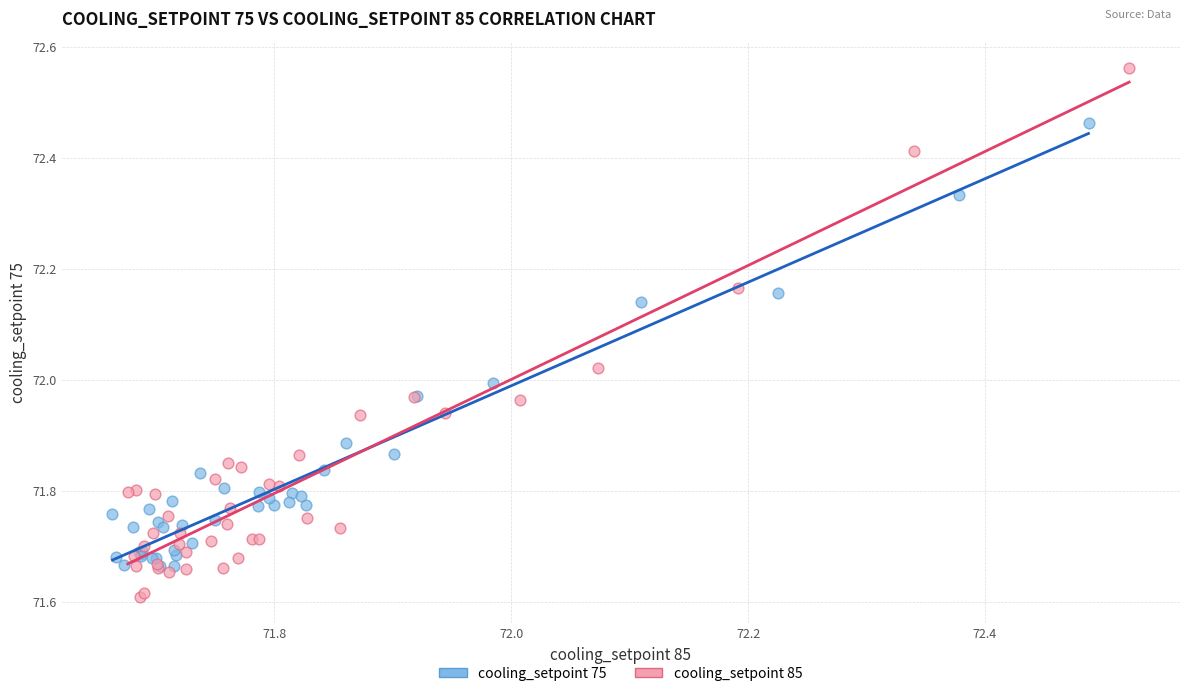

What are all the series names shown in the legend?

cooling_setpoint 75, cooling_setpoint 85